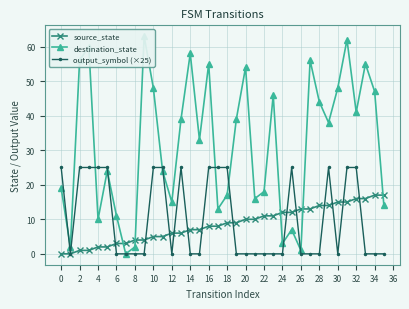

True or false: output_symbol (×25) has a value of 9 at 18.

False